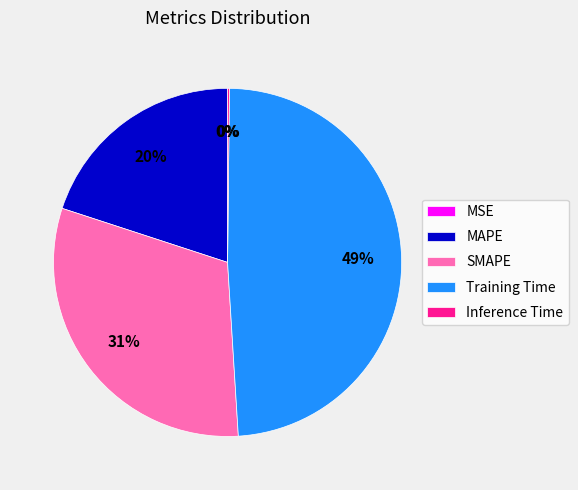

Between Training Time and MAPE, which is larger?

Training Time